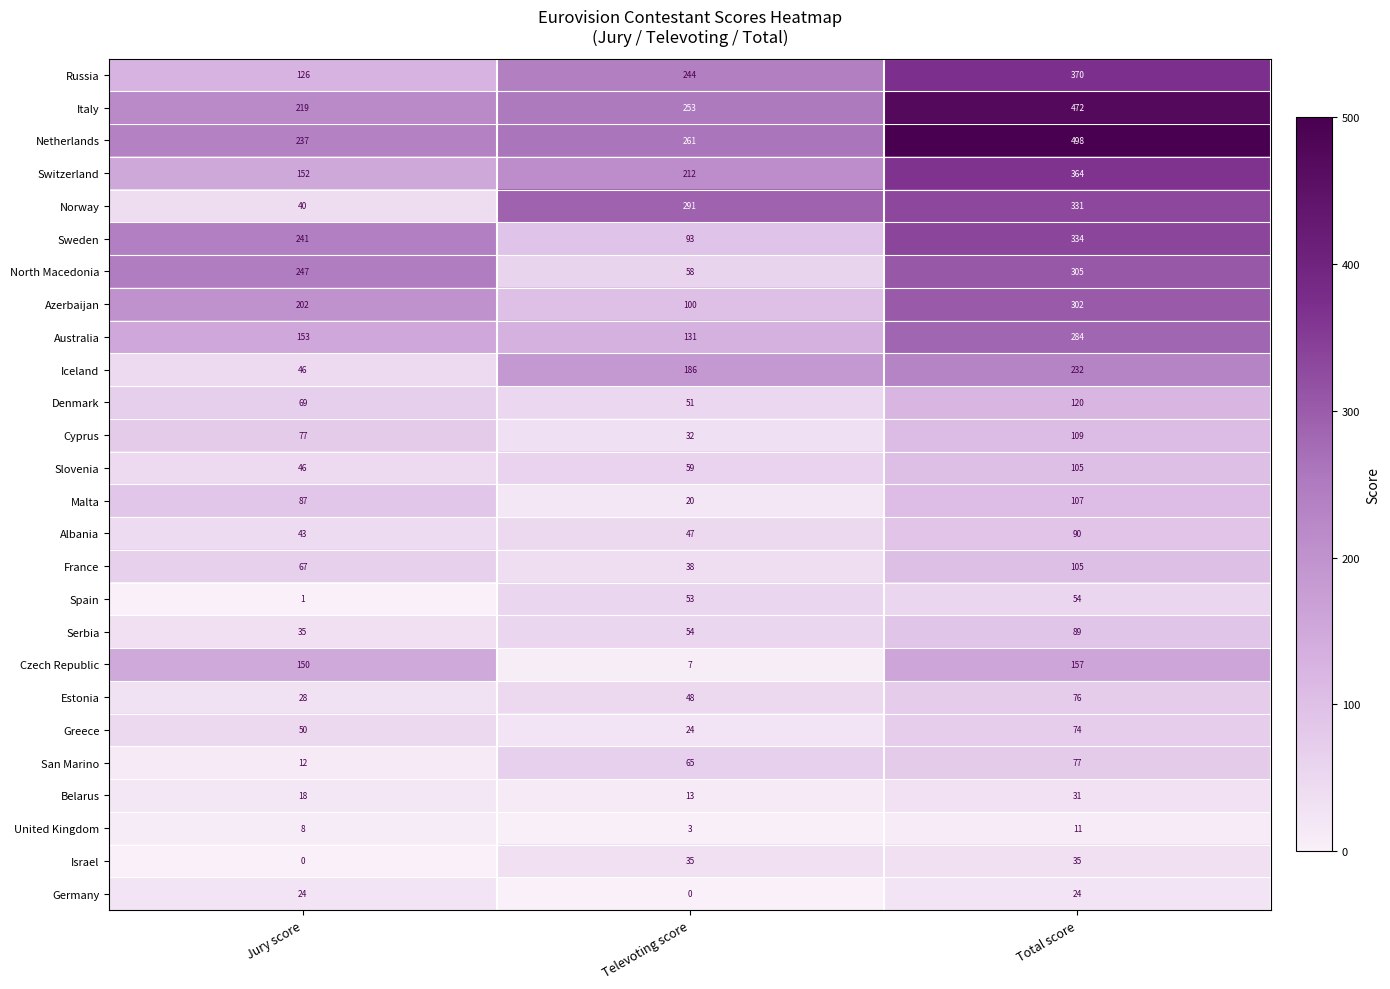

Where is United Kingdom nearest to the value 7?

Jury score